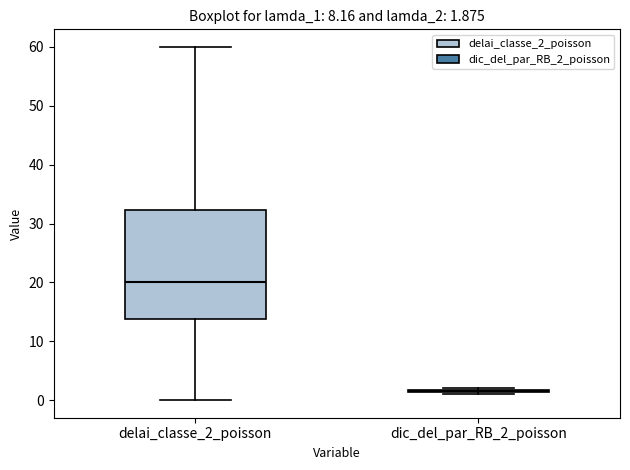

Comparing the boxes themselves (not the whiskers), which one is the tallest?

delai_classe_2_poisson